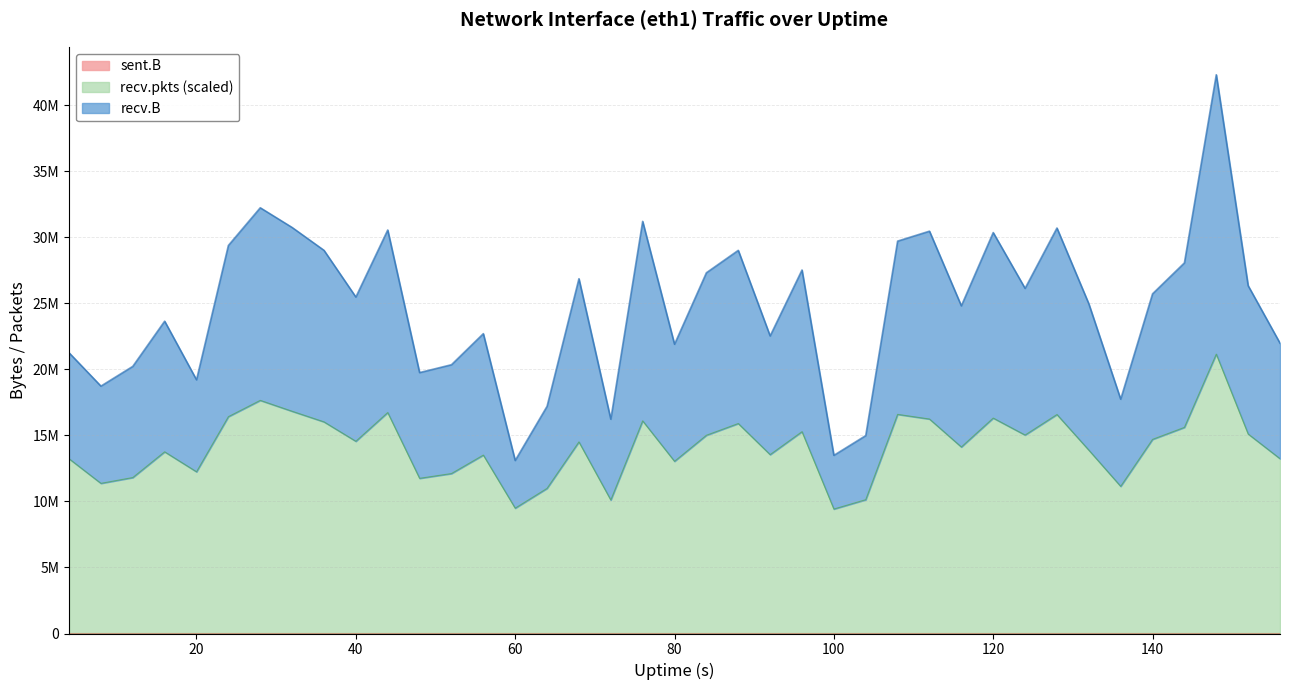

The recv.B series shows 24807913.4 at 116. True or false?

True